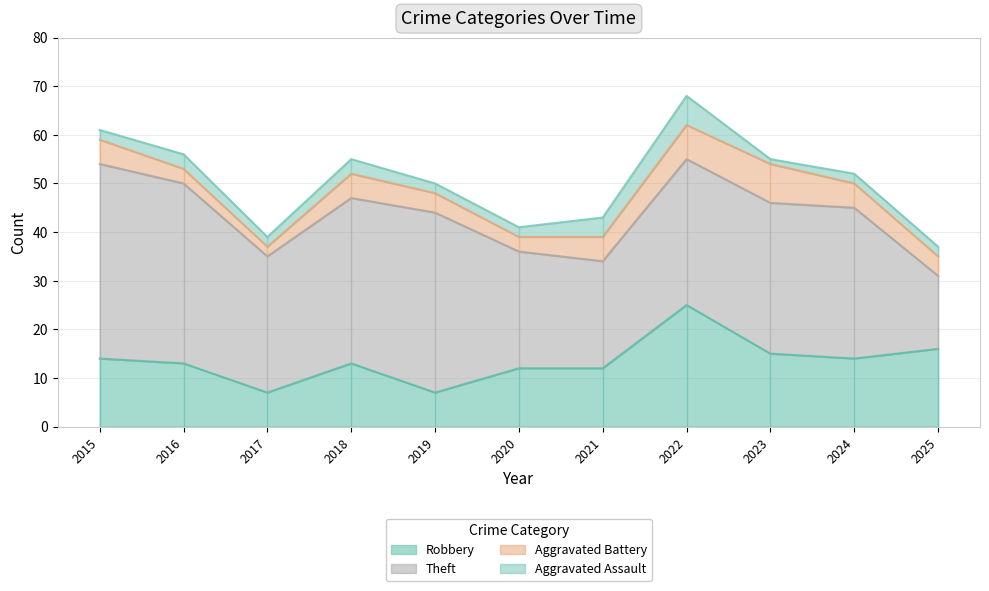

How many lines are shown in the chart?

4